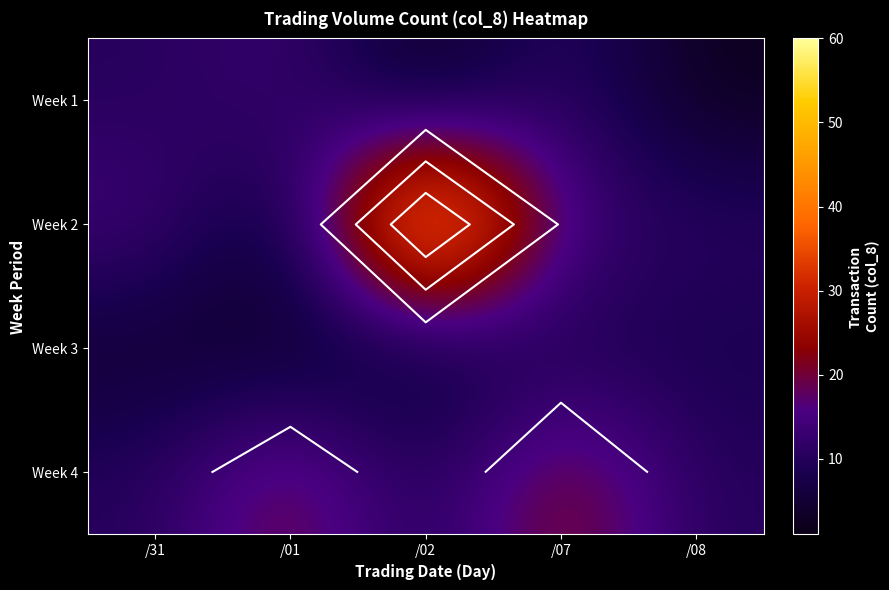

What is the average value of the Week 1 series?

8